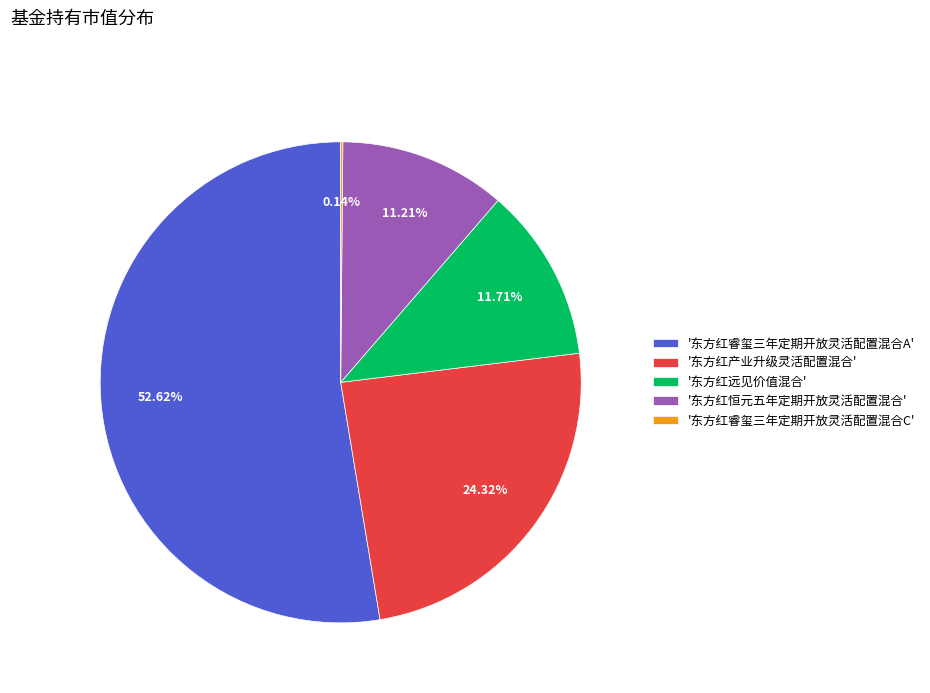

To the nearest percent, what is the average slice percentage?

20%